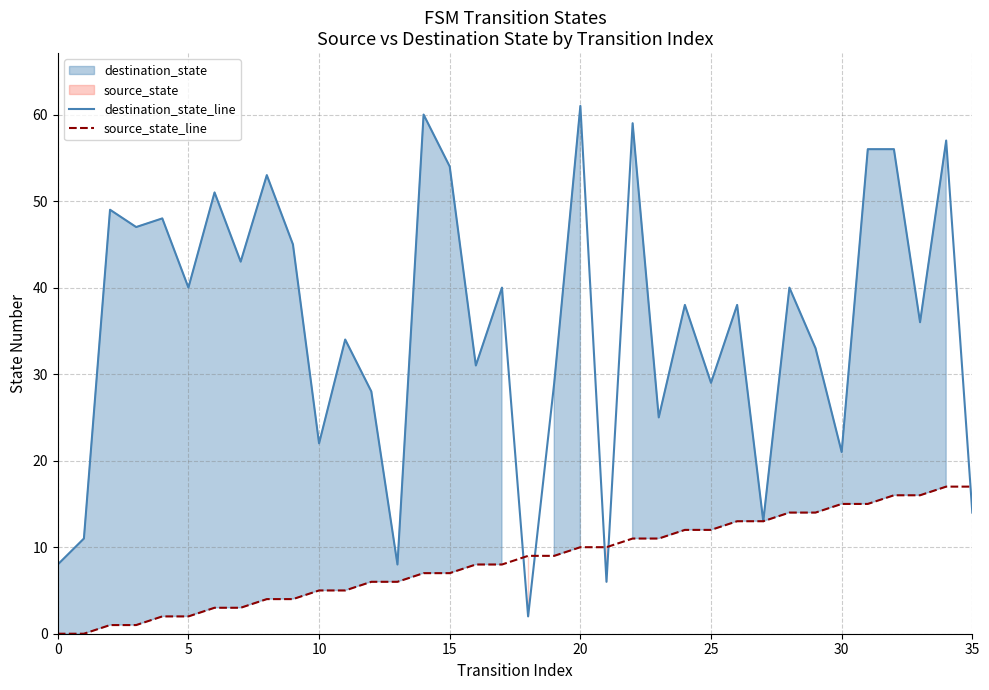

The source_state_line series shows 15 at 30. True or false?

True